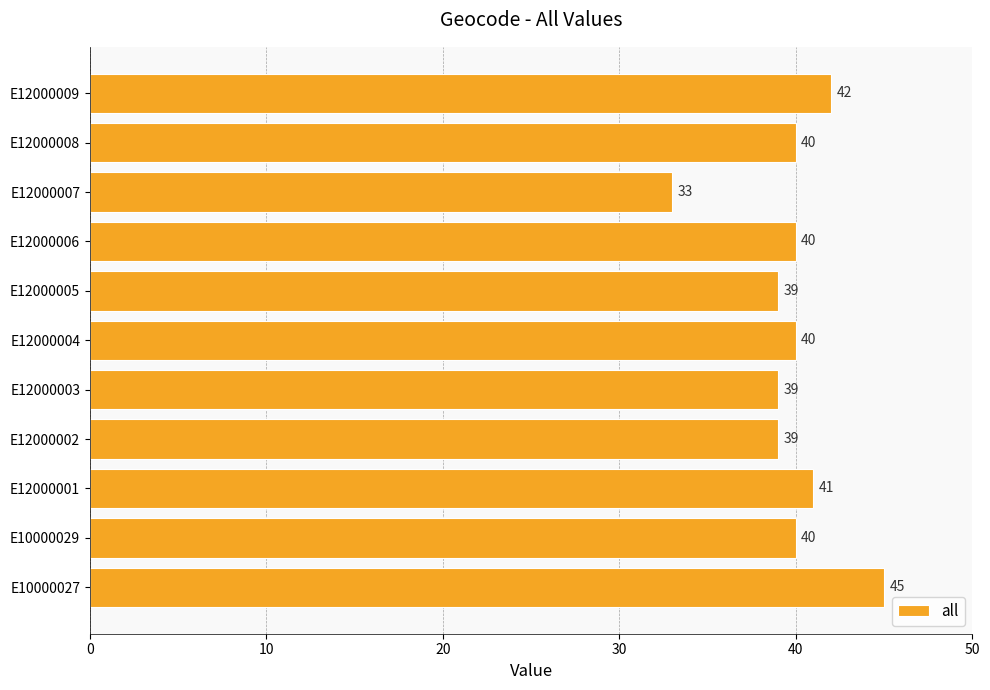

What is the sum of the values at E12000007 and E12000005?

72